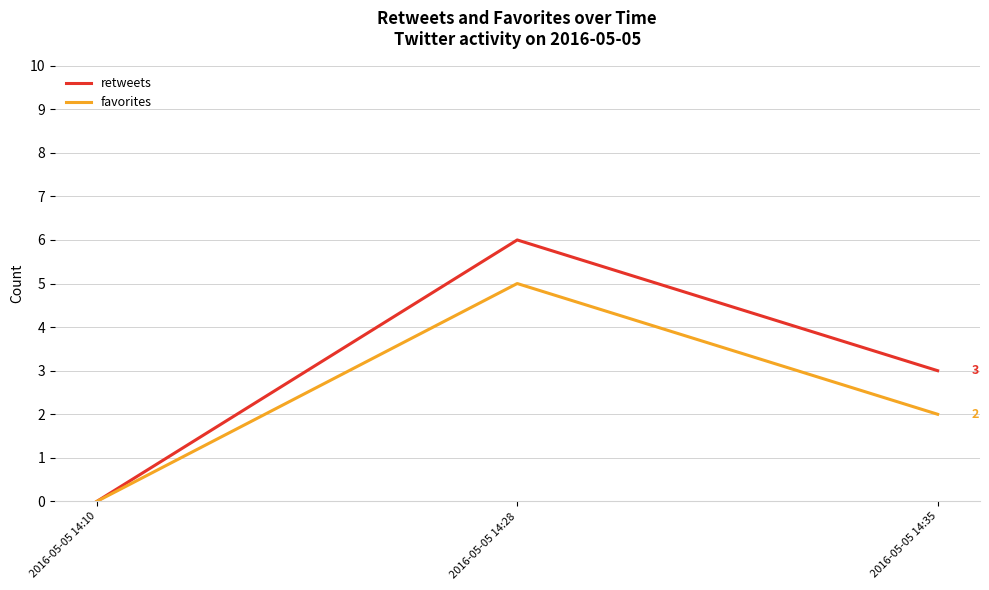

Reading left to right, extract all data points from this chart.

retweets: 2016-05-05 14:10=0	2016-05-05 14:28=6	2016-05-05 14:35=3
favorites: 2016-05-05 14:10=0	2016-05-05 14:28=5	2016-05-05 14:35=2